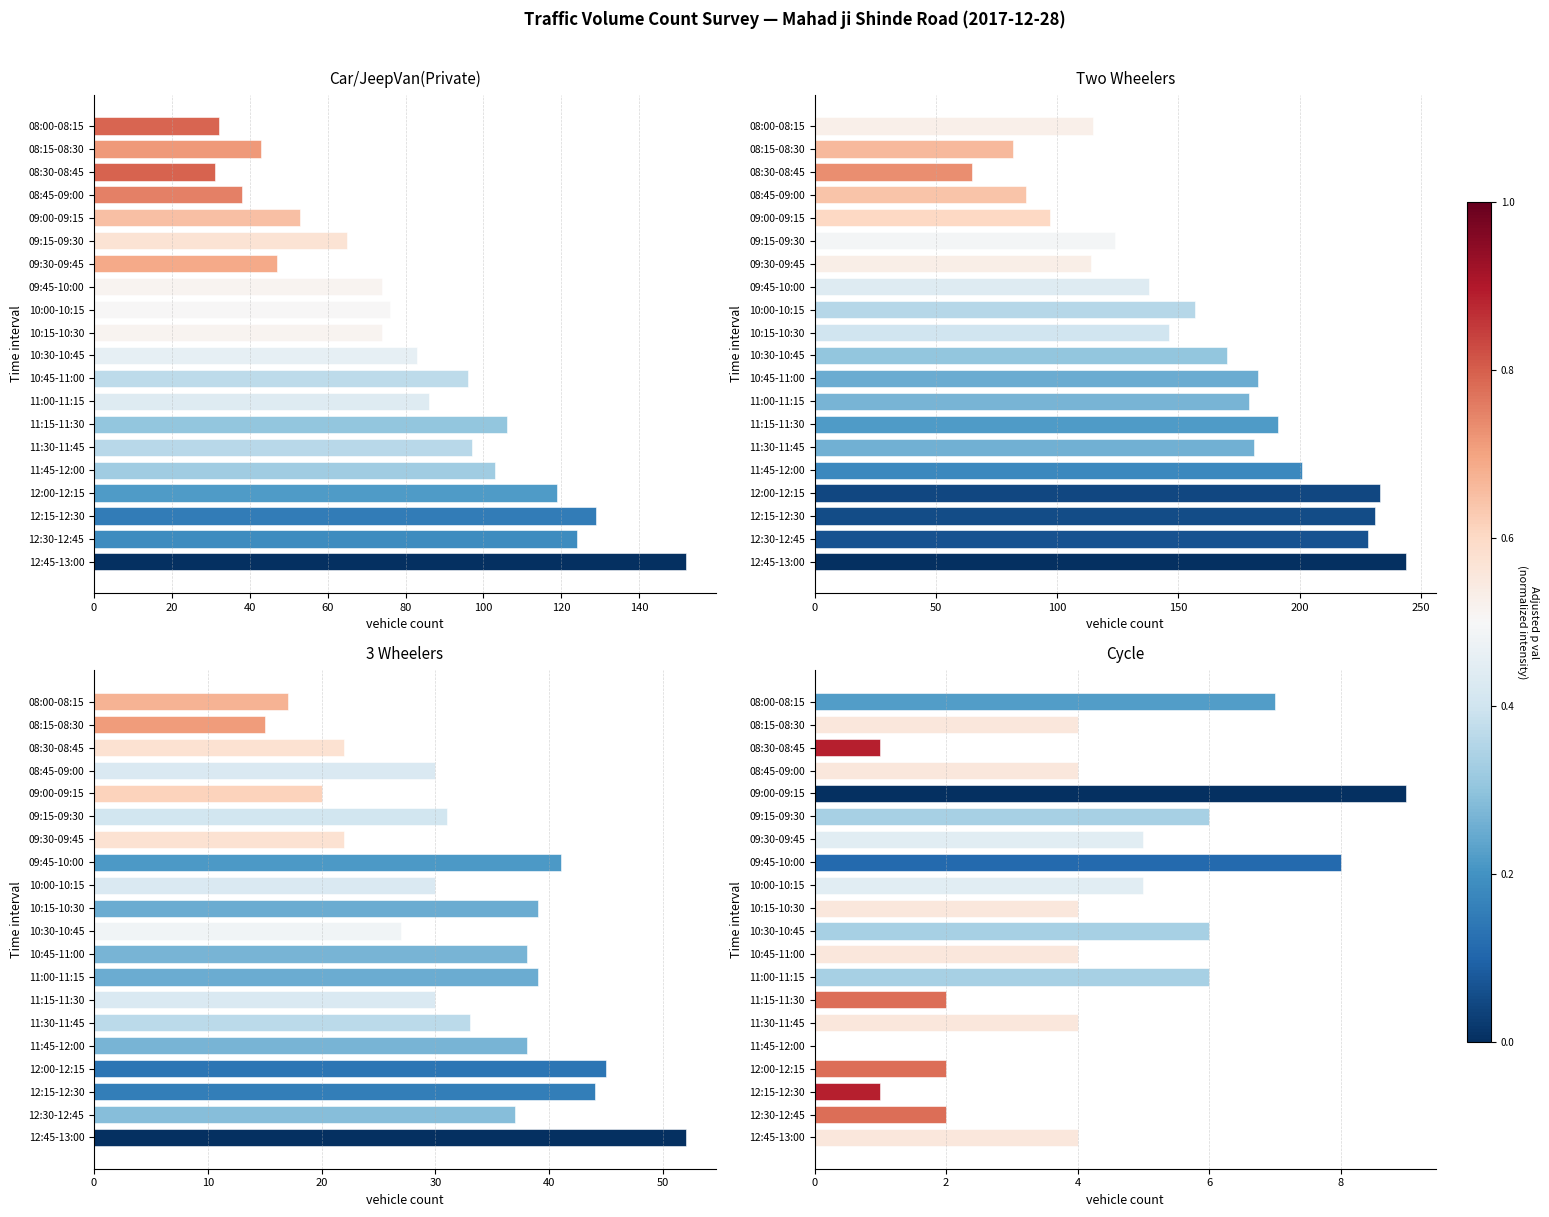

What are all the series names shown in the legend?

Car/JeepVan(Private), Two Wheelers, 3 Wheelers, Cycle